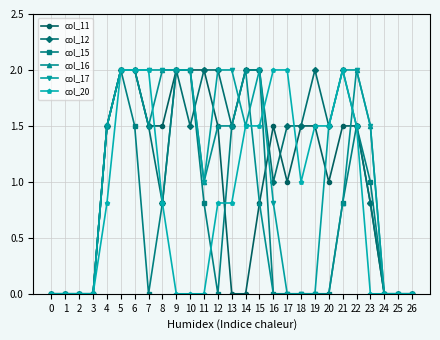

How many lines are shown in the chart?

6